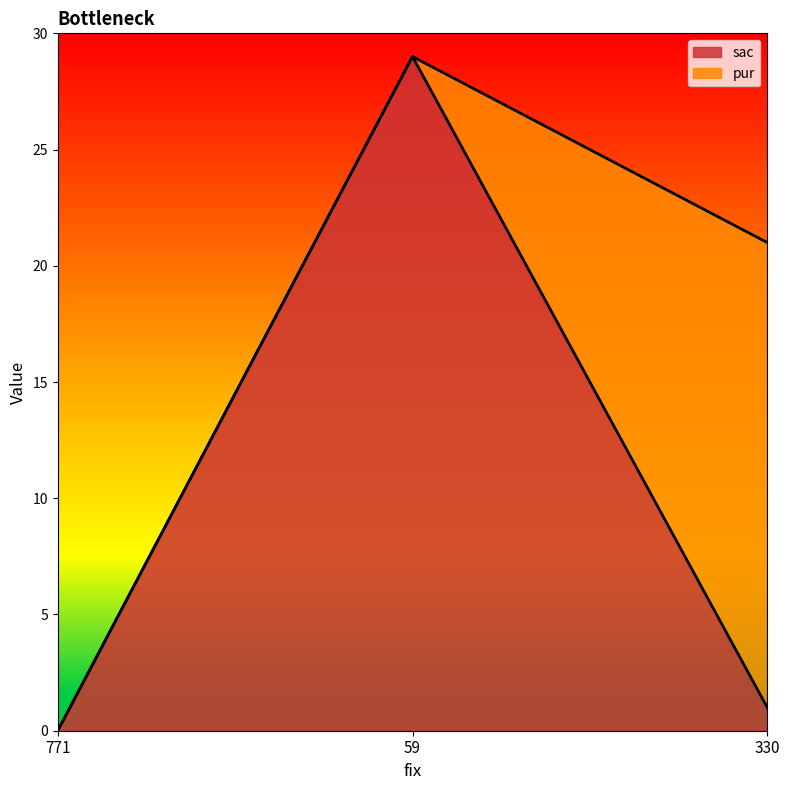

True or false: the data shows 2 at 330.

False